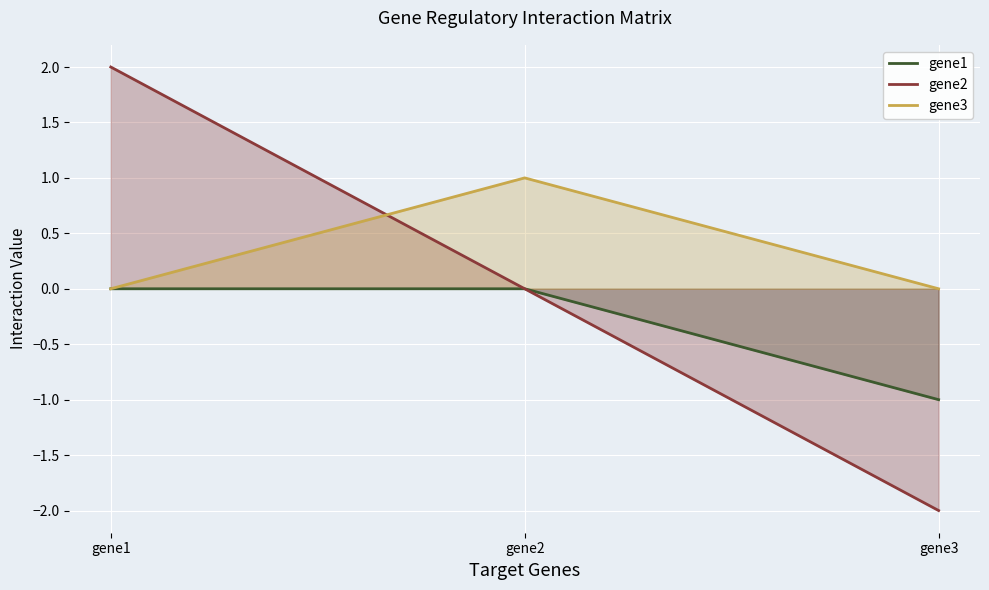

What is the maximum value shown in the chart?

2